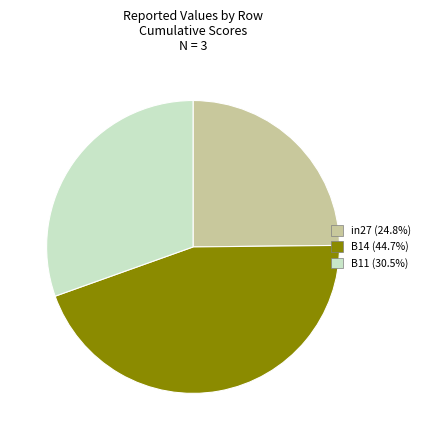

What is the largest slice in the pie chart?

B14